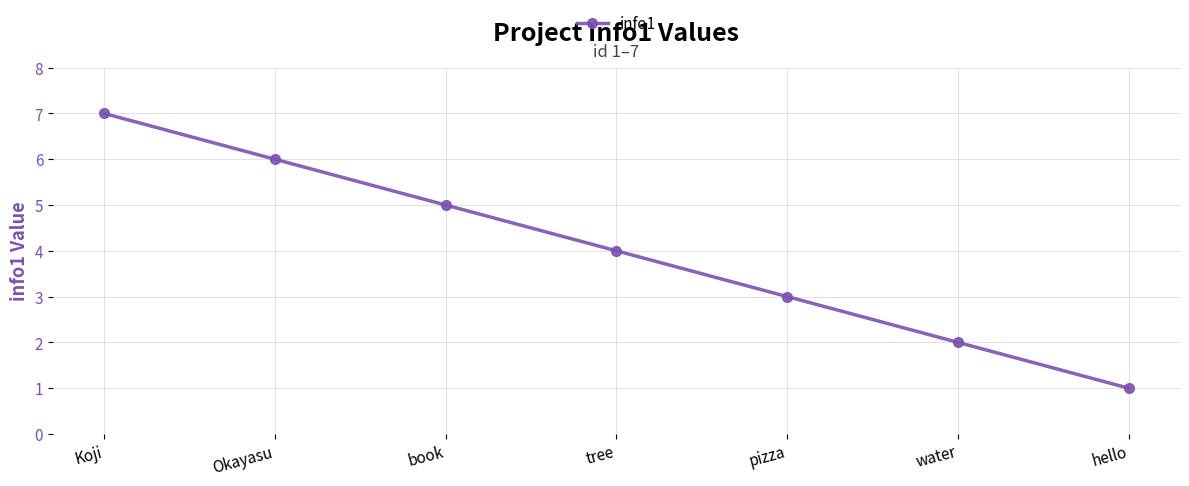

How many values are between 2 and 6?

5